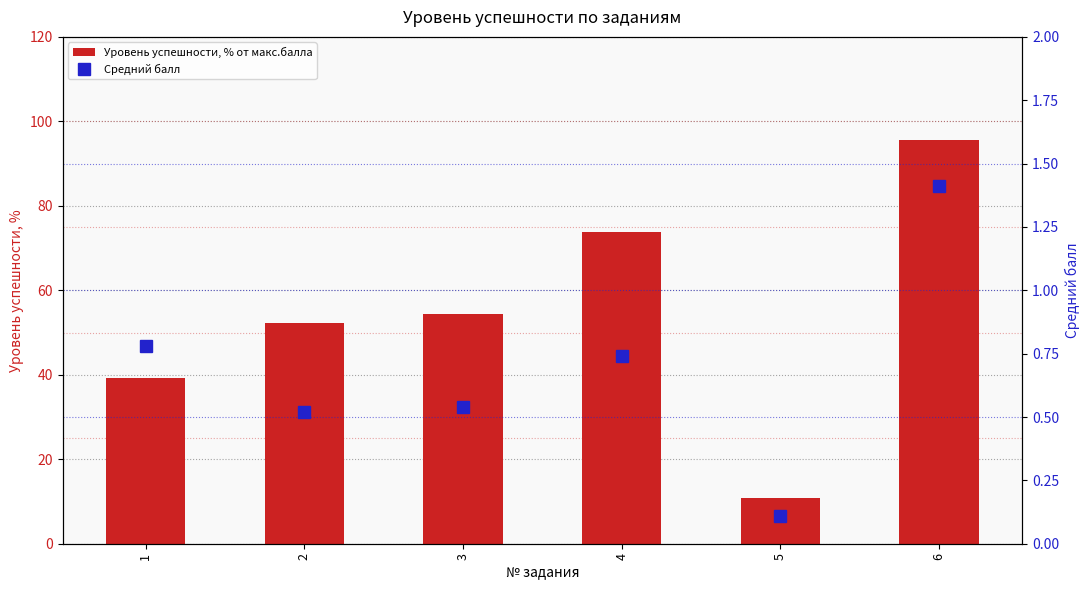

What is the minimum value shown in the chart?

0.1